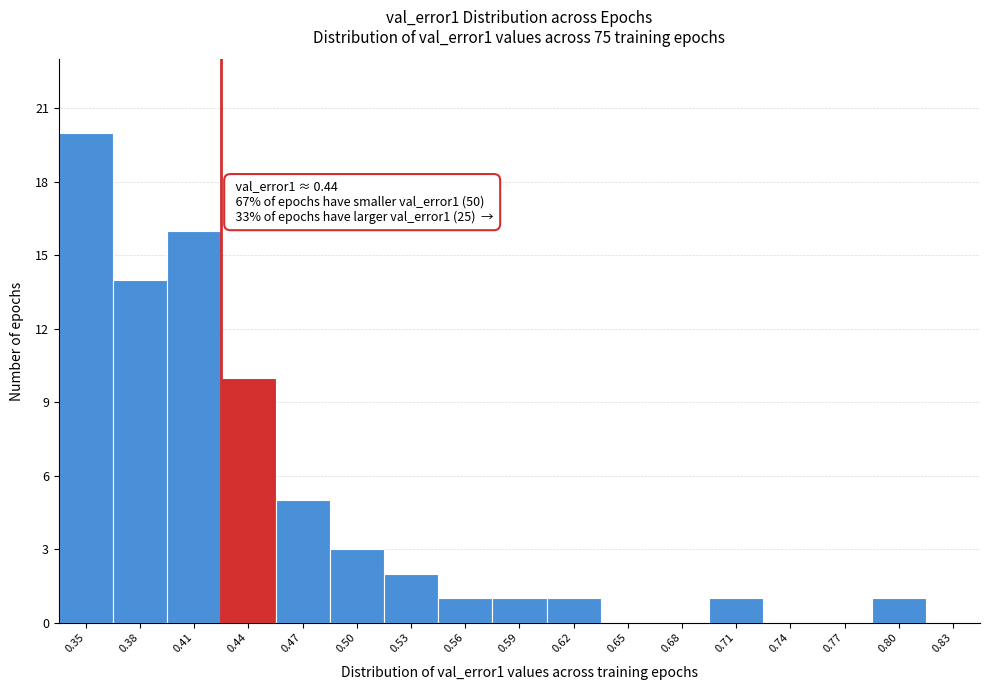

Reading right to left, extract all data points from this chart.

0.83=0	0.80=1	0.77=0	0.74=0	0.71=1	0.68=0	0.65=0	0.62=1	0.59=1	0.56=1	0.53=2	0.50=3	0.47=5	0.44=10	0.41=16	0.38=14	0.35=20